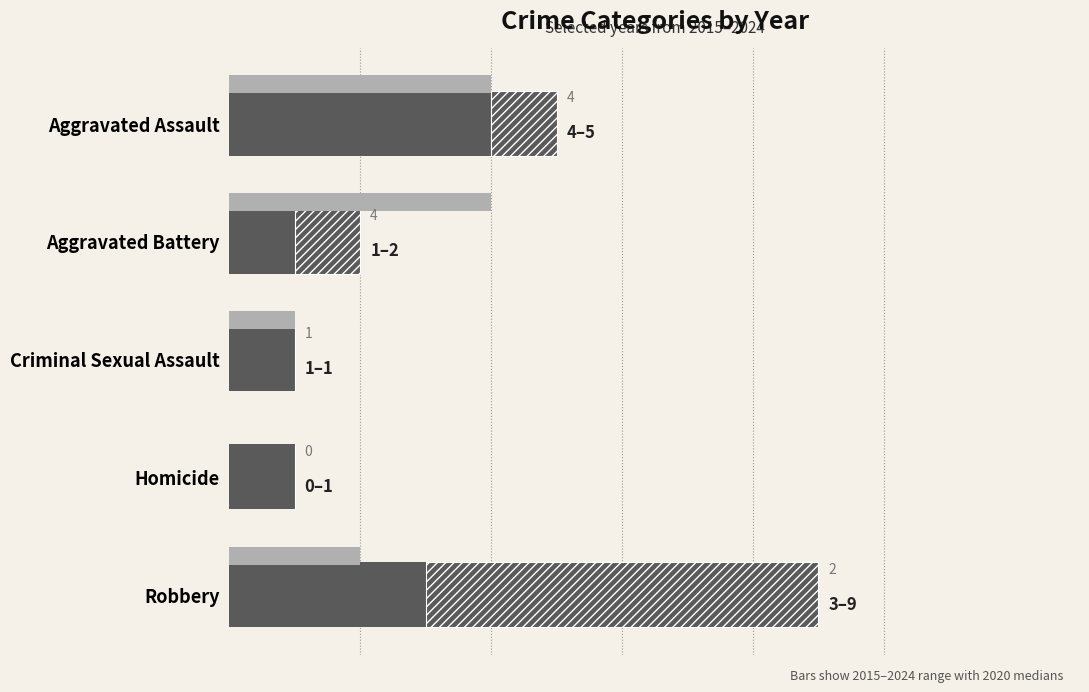

Reading right to left, what are all the values shown in this chart?

2024 extension: 6	0	0	1	1
2020 (median ref): 2	0	1	4	4